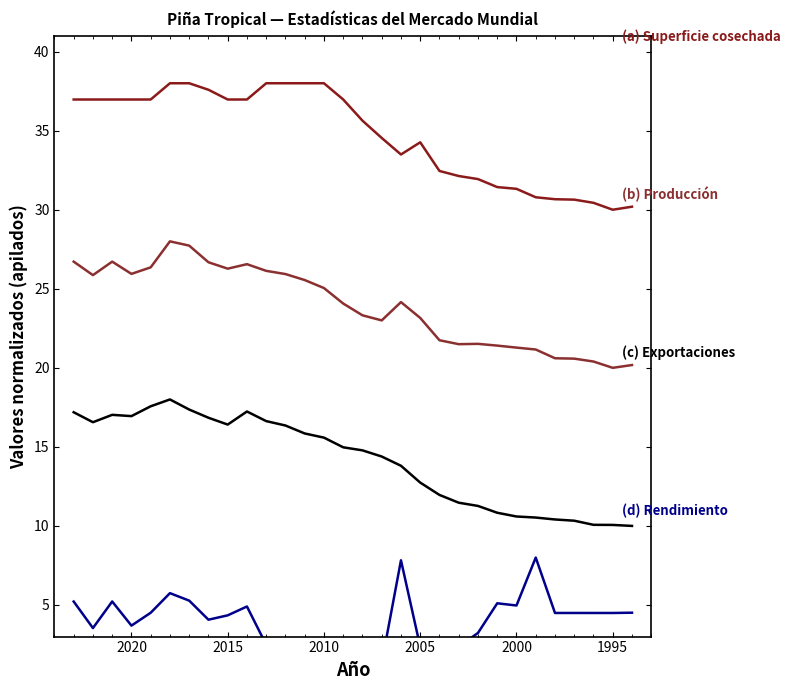

Which series has the largest total across all categories?

Superficie cosechada (Ha)